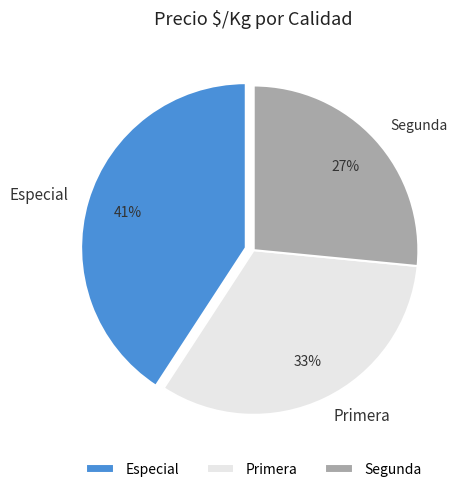

Do Especial and Primera together represent more than half of the pie?

Yes